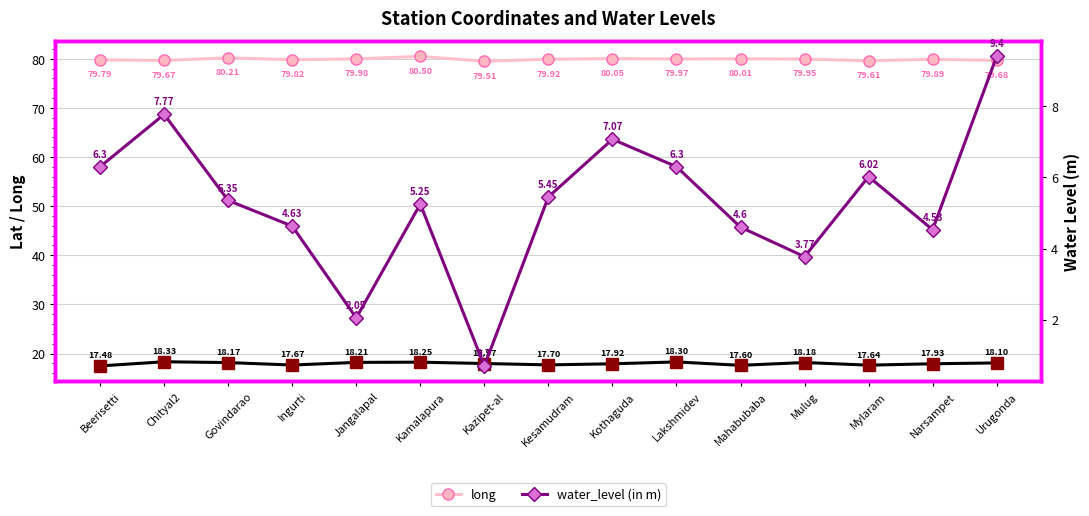

Which label corresponds to the smallest value in the chart?

Kazipet-al